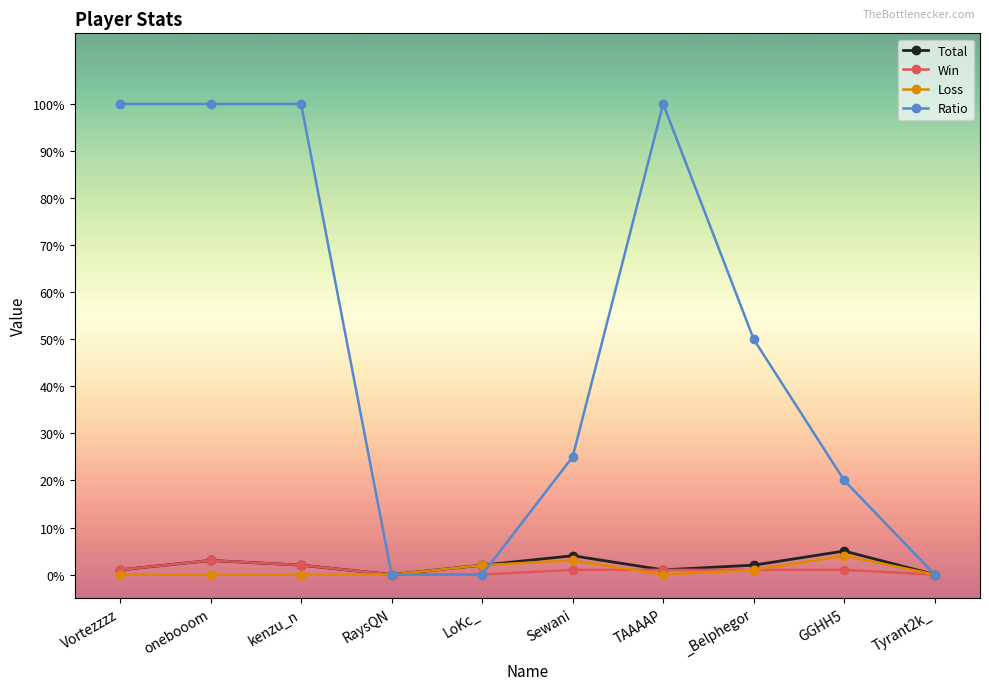

Is the value of Ratio at RaysQN greater than the value of Total at LoKc_?

No